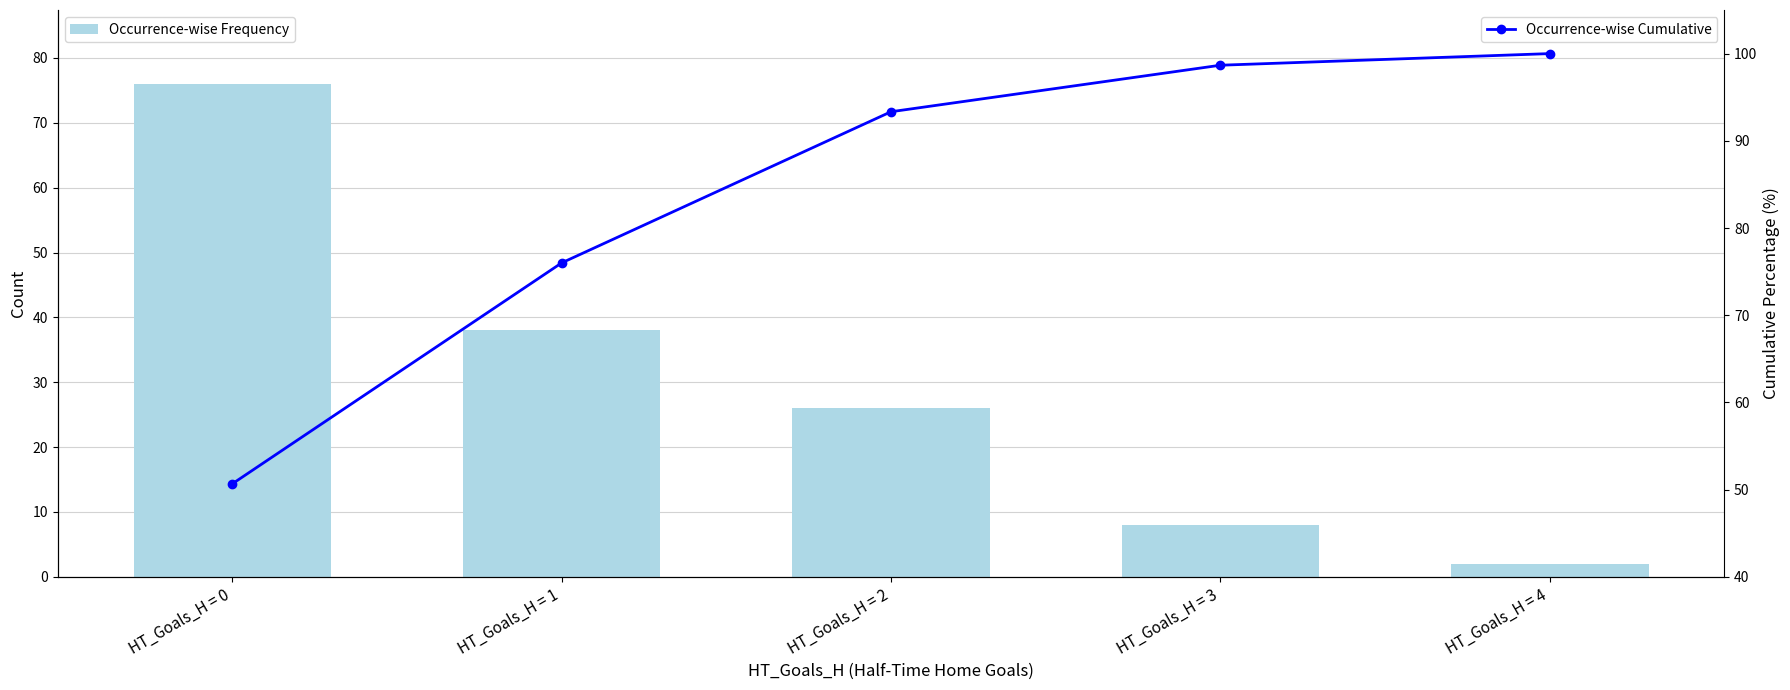

What is the value of the Occurrence-wise Cumulative bar at the 2nd from the left?

76.0